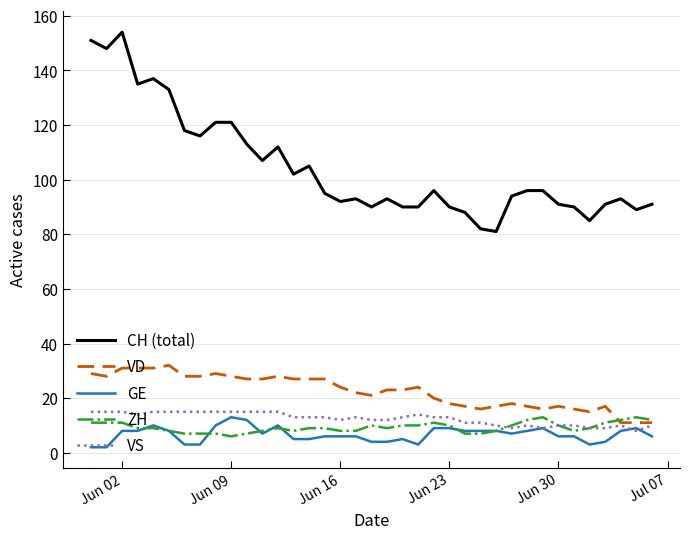

Which series has the widest spread of values?

CH (total)